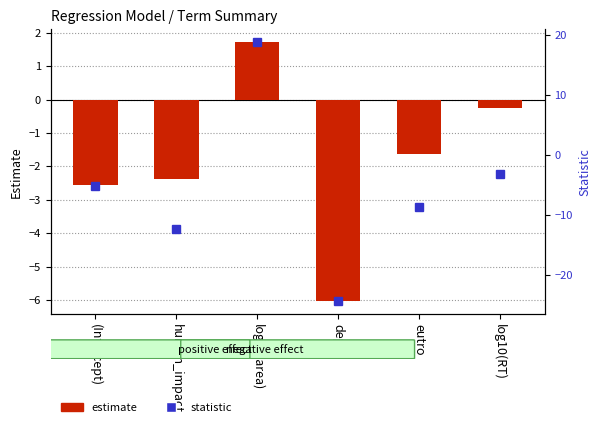

How many values in statistic are above zero?

1